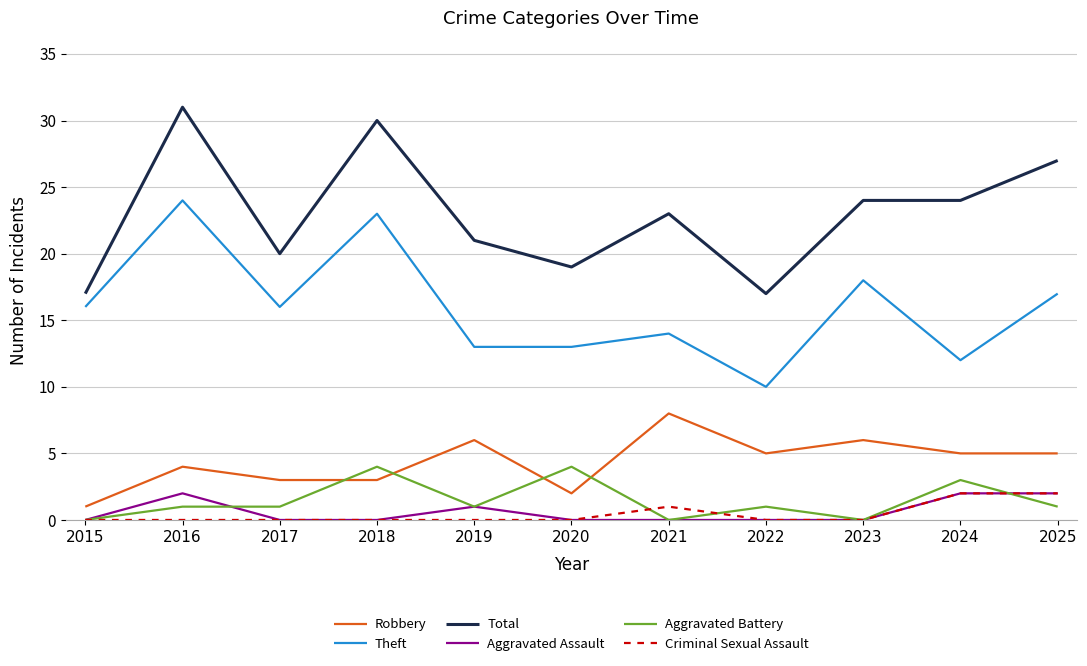

Reading left to right, extract all data points from this chart.

Robbery: 1	4	3	3	6	2	8	5	6	5	5
Theft: 16	24	16	23	13	13	14	10	18	12	17
Total: 17	31	20	30	21	19	23	17	24	24	27
Aggravated Assault: 0	2	0	0	1	0	0	0	0	2	2
Aggravated Battery: 0	1	1	4	1	4	0	1	0	3	1
Criminal Sexual Assault: 0	0	0	0	0	0	1	0	0	2	2